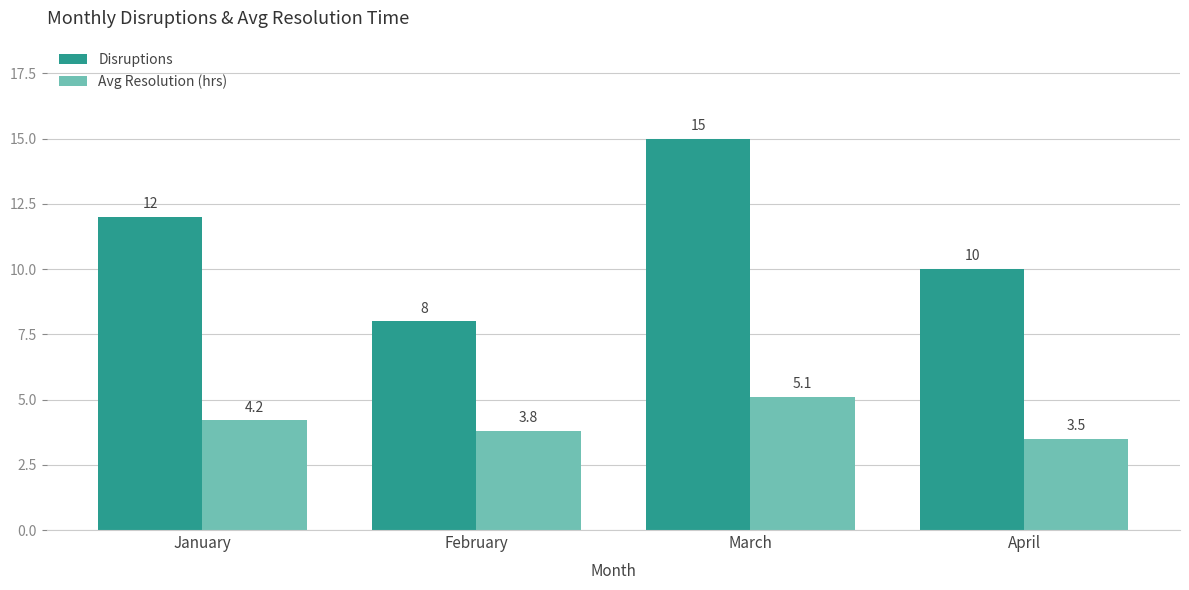

Are the bars horizontal?

No